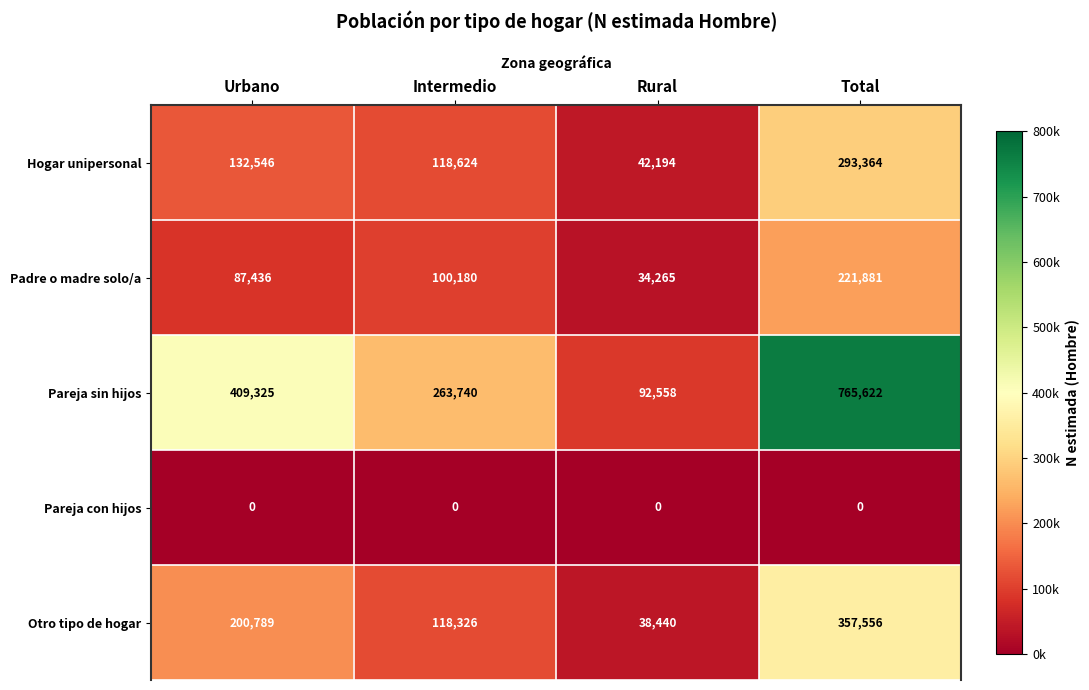

What is the spread (max minus min) of values at Urbano?

409325